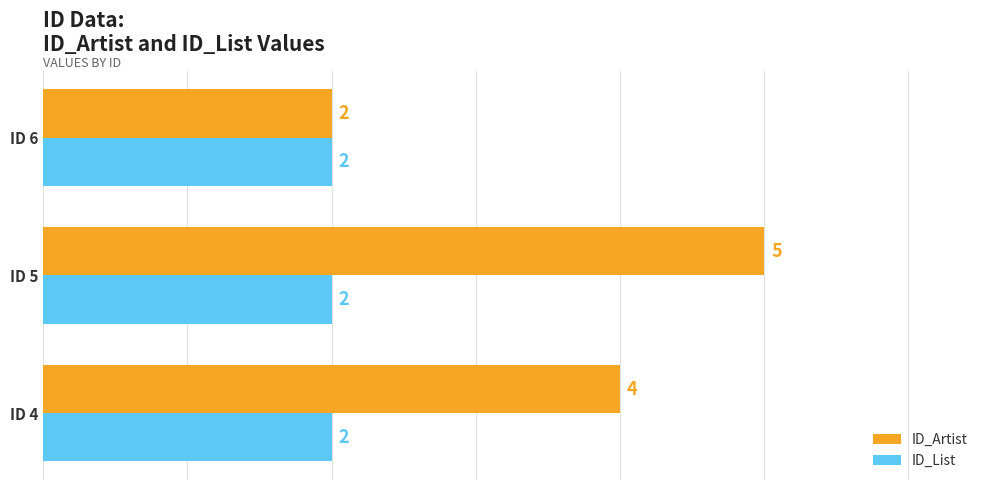

True or false: ID_Artist has a value of 4 at ID 4.

True